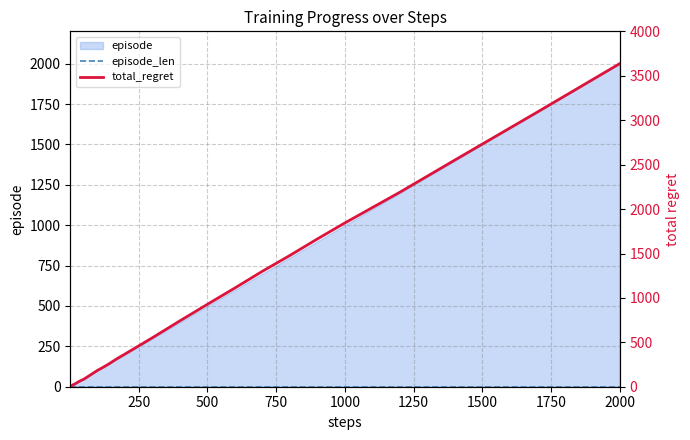

The episode_len series shows 2 at 1000. True or false?

False